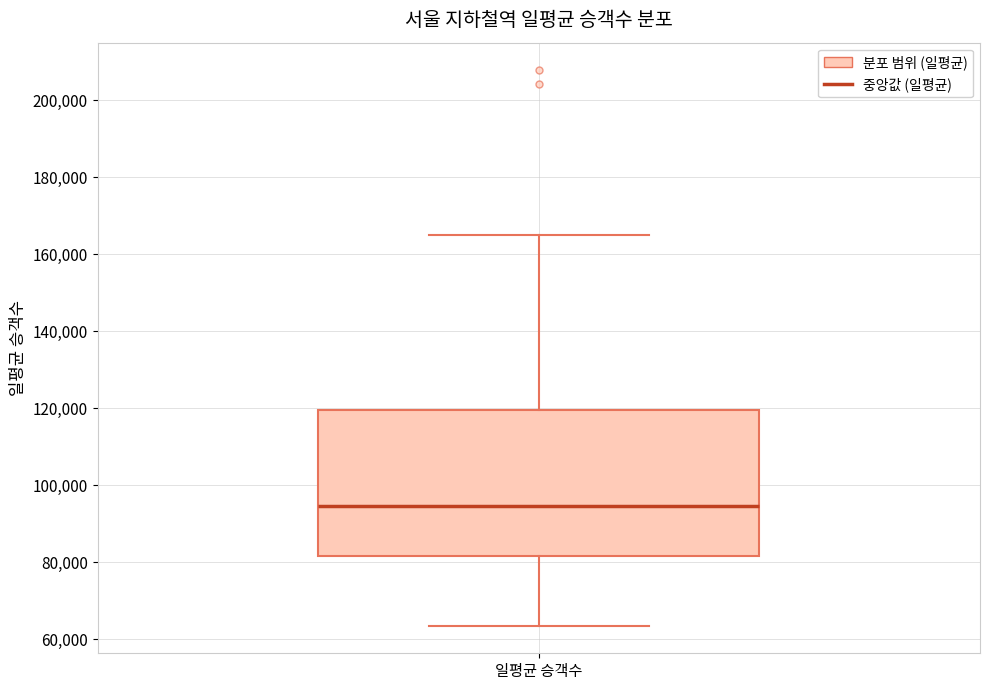

Read this box plot against the y-axis: the position of the median line, the range covered by the box, and the ends of both whiskers. The values are not printed on the chart, so give them approximately, as read against the axis.

median 94000, box 82000 to 120000, whiskers 64000 to 166000